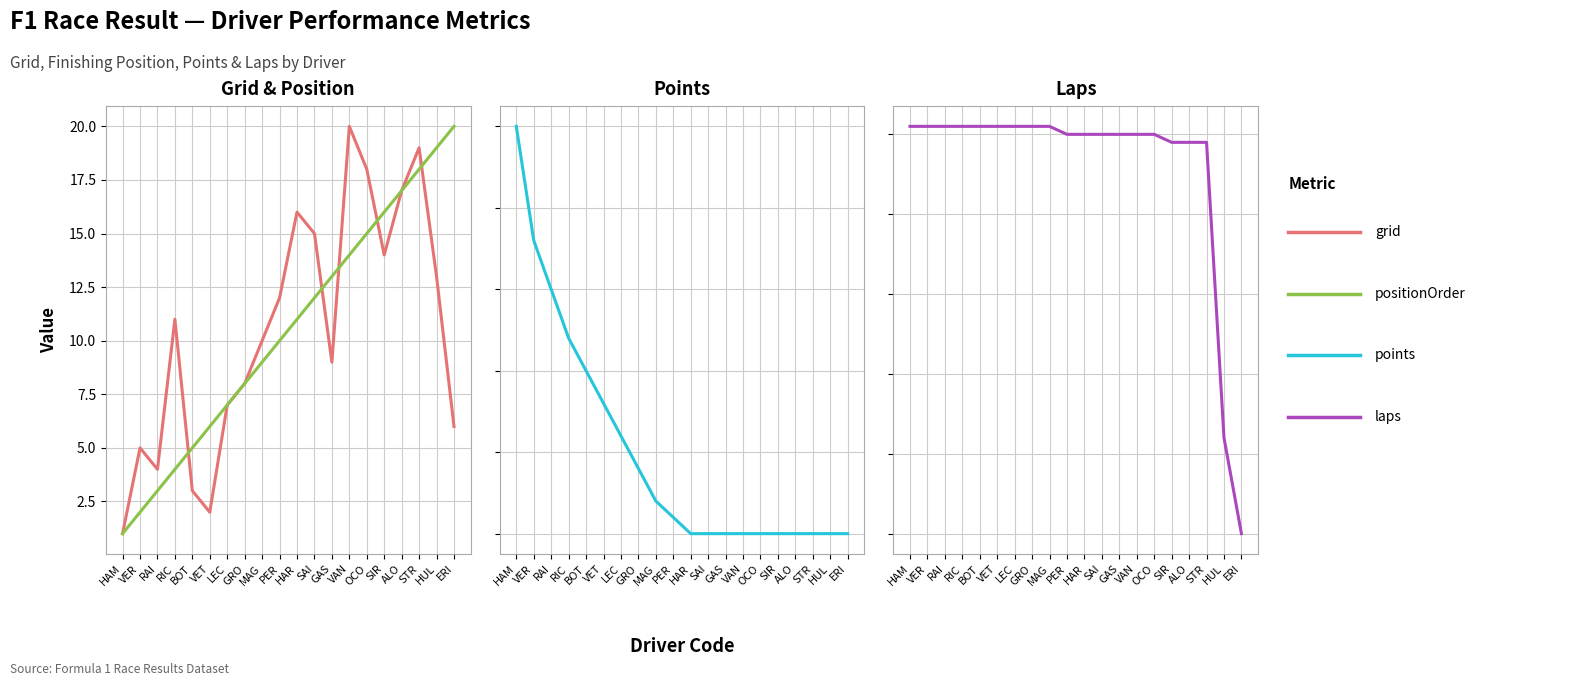

Which series changed the most between VAN and OCO?

grid